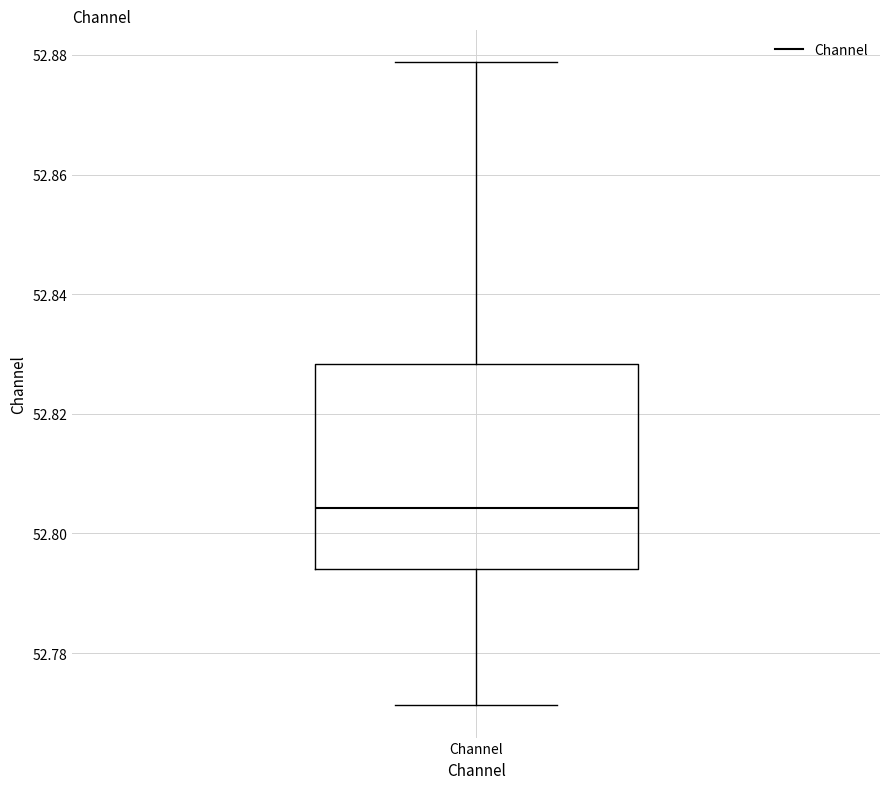

Transcribe this box plot: give where the median line is, the range the box spans, and where the two whiskers end, as read against the y-axis. The values are not printed on the chart, so give them approximately, as read against the axis.

median 52.804, box 52.794 to 52.828, whiskers 52.772 to 52.878